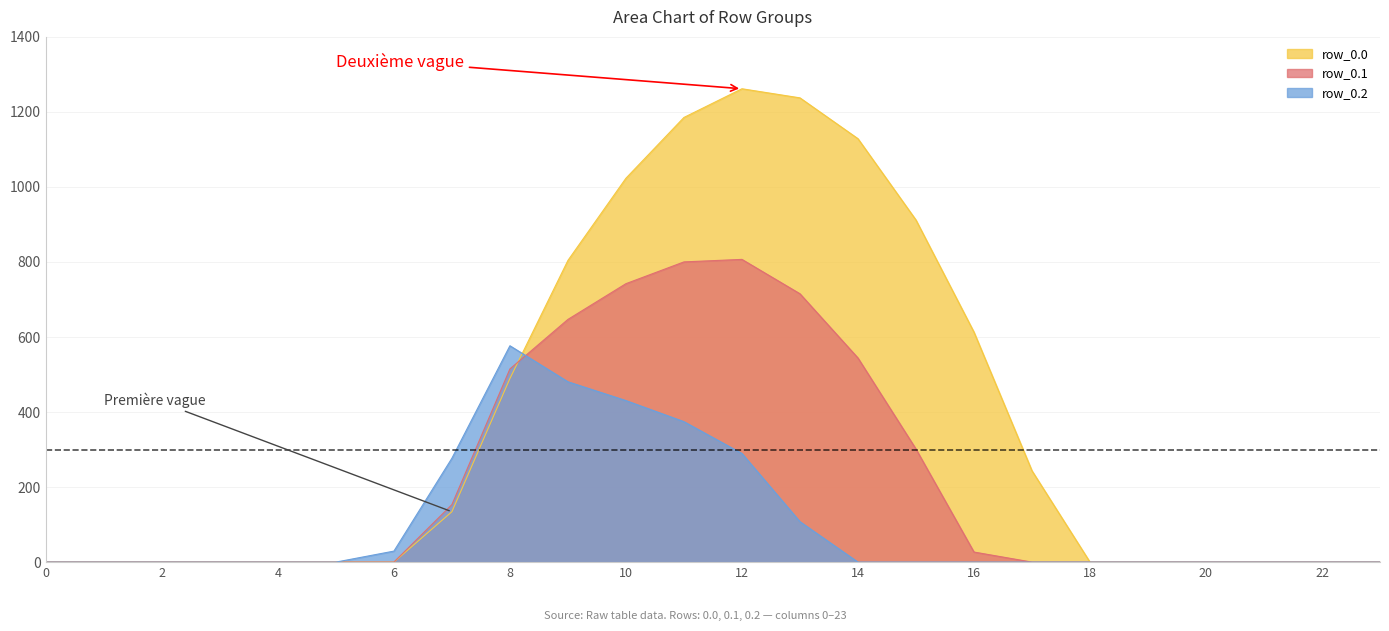

At how many categories does at least one series exceed 597?

8